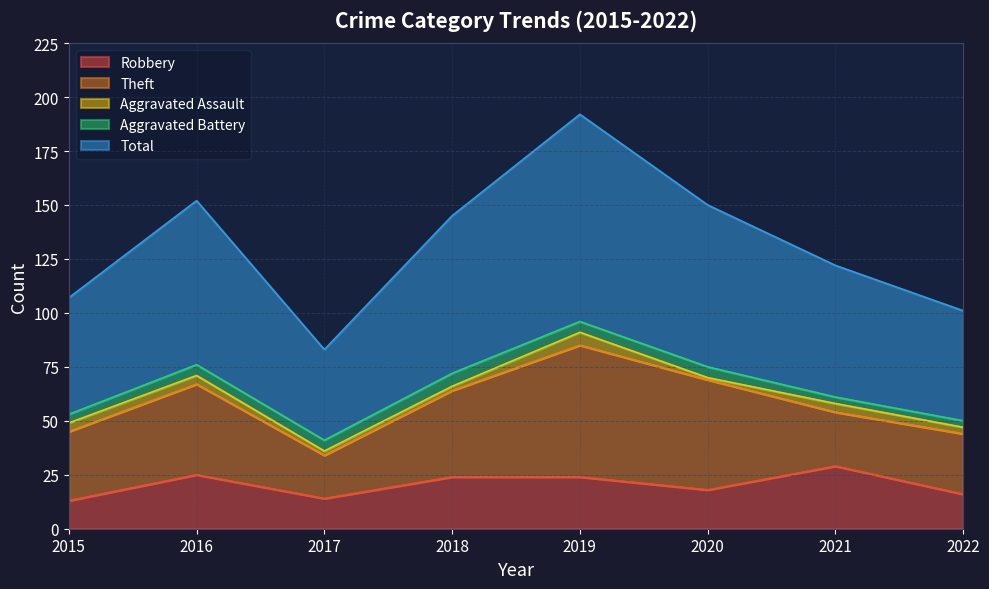

What are all the series names shown in the legend?

Robbery, Theft, Aggravated Assault, Aggravated Battery, Total